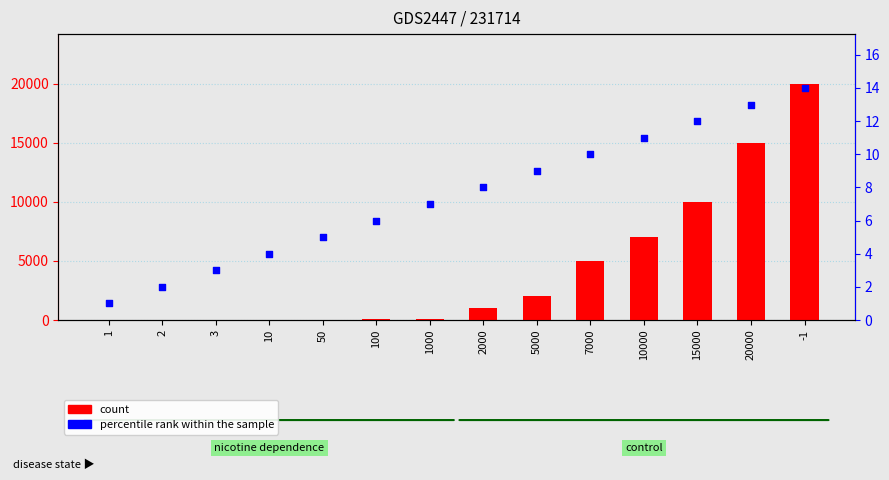

Which series has the largest total across all categories?

count